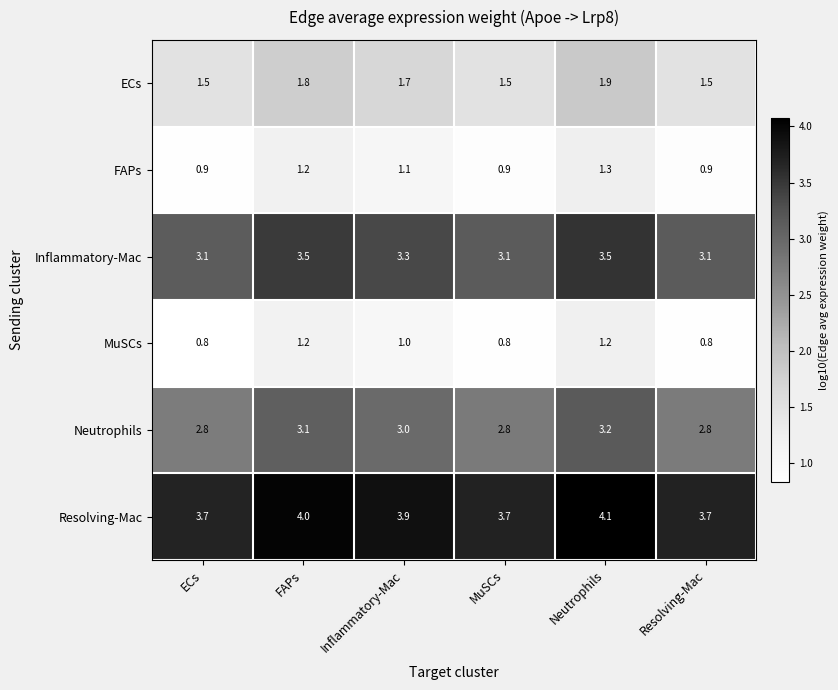

How many categories are shown in the chart?

6